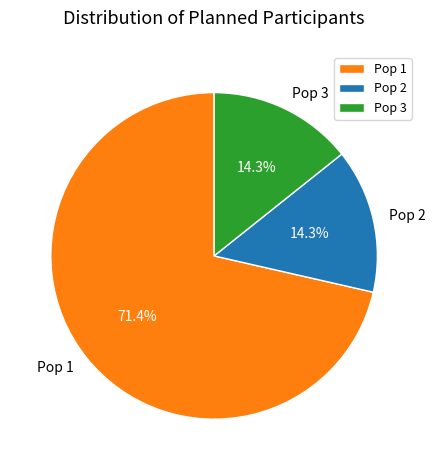

To the nearest percent, what is the average slice percentage?

33%